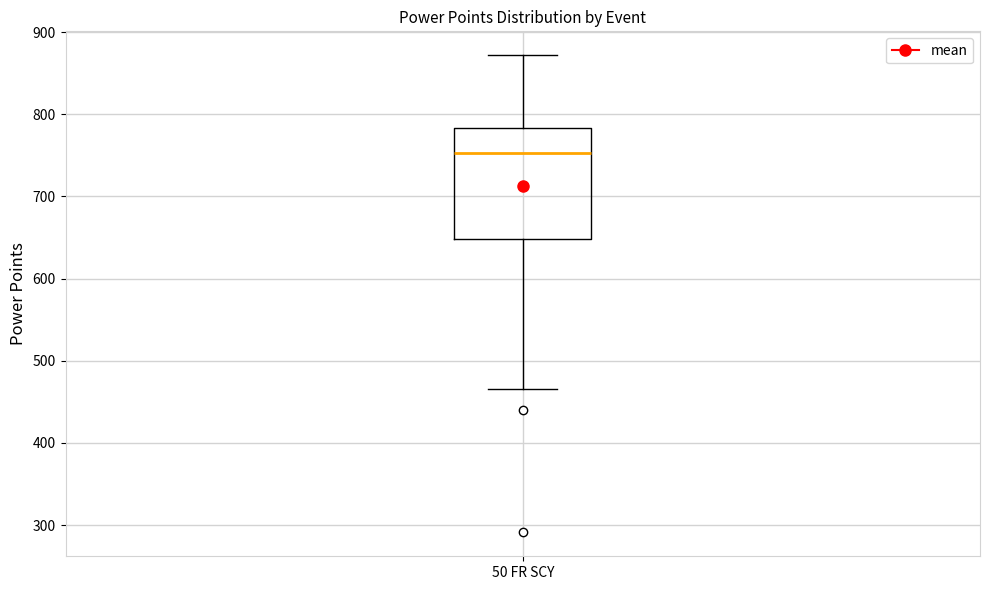

Read this box plot against the y-axis: the position of the median line, the range covered by the box, and the ends of both whiskers. The values are not printed on the chart, so give them approximately, as read against the axis.

median 750, box 650 to 780, whiskers 470 to 870